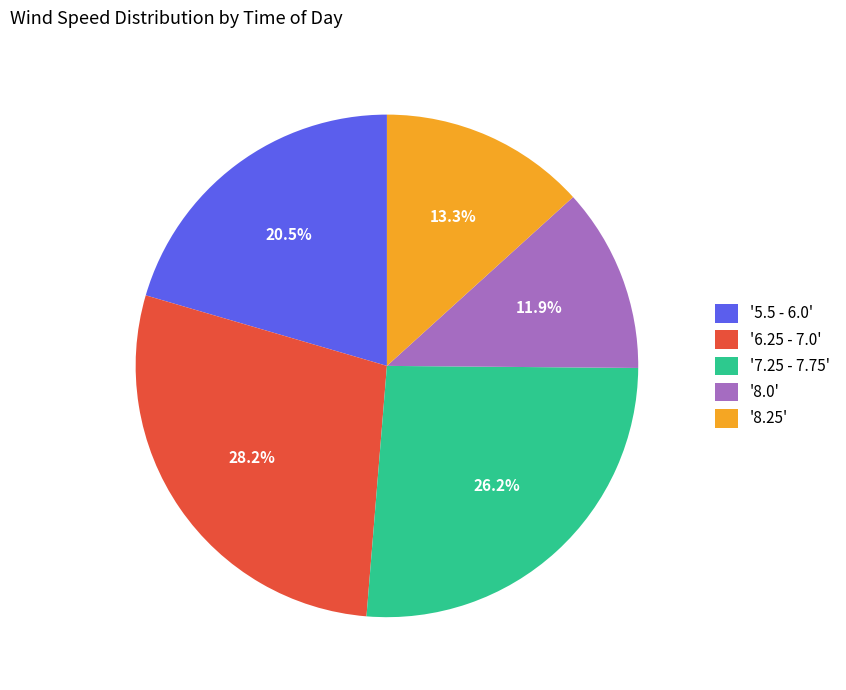

Which slice is the largest?

'6.25 - 7.0'